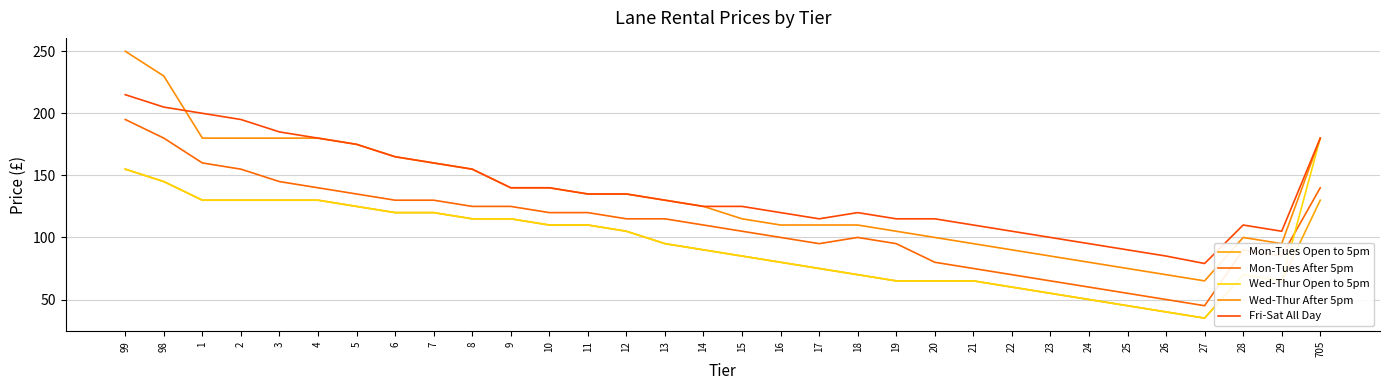

Is it true that Mon-Tues Open to 5pm equals 110 at 11?

True